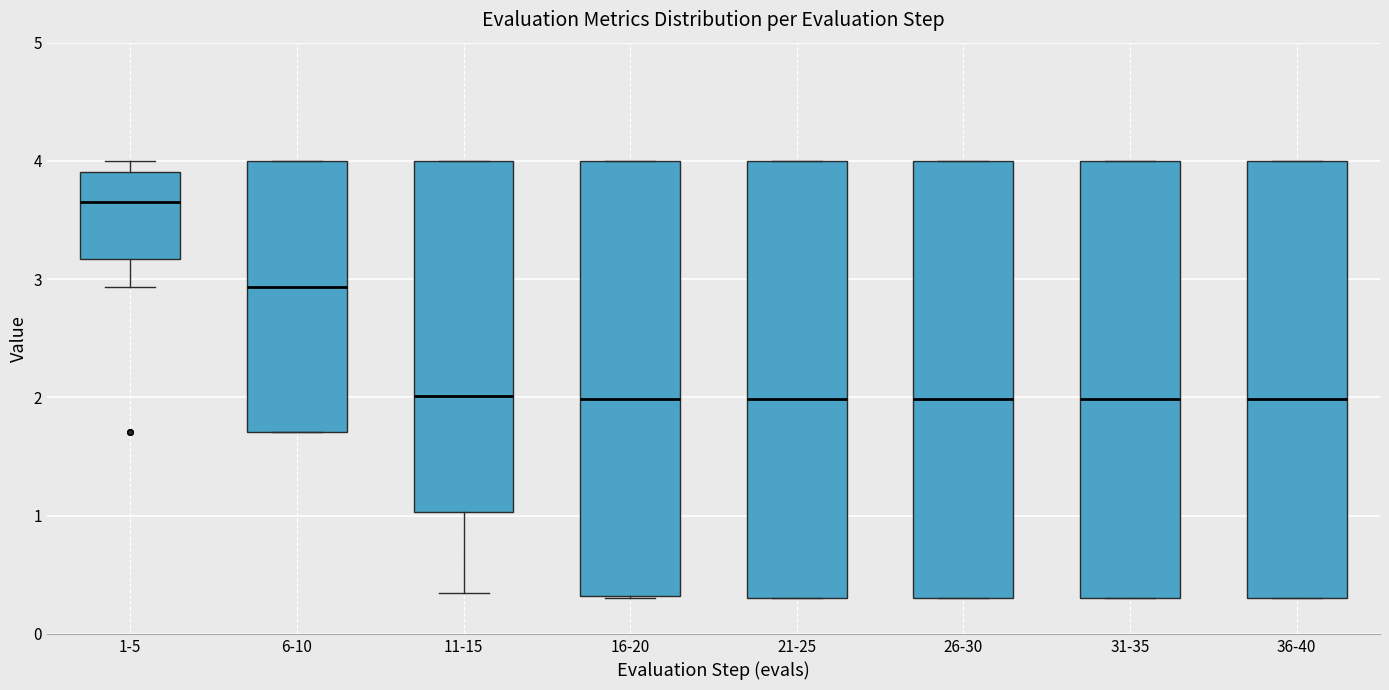

Which box's median line is the highest?

1-5